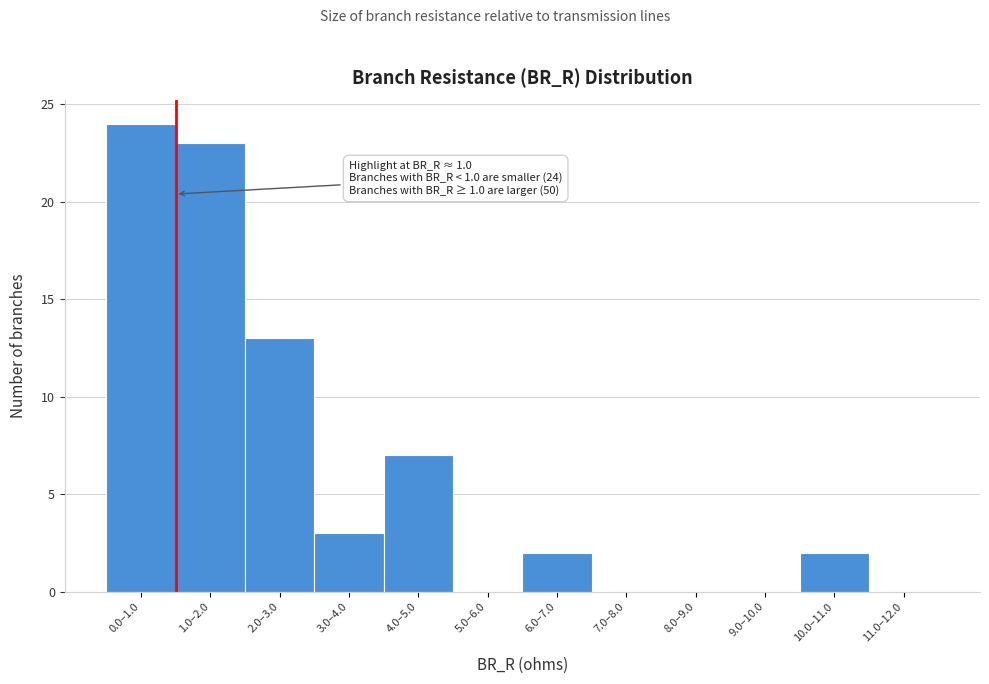

Reading left to right, transcribe all the data shown in this chart.

0.0–1.0=24	1.0–2.0=23	2.0–3.0=13	3.0–4.0=3	4.0–5.0=7	5.0–6.0=0	6.0–7.0=2	7.0–8.0=0	8.0–9.0=0	9.0–10.0=0	10.0–11.0=2	11.0–12.0=0